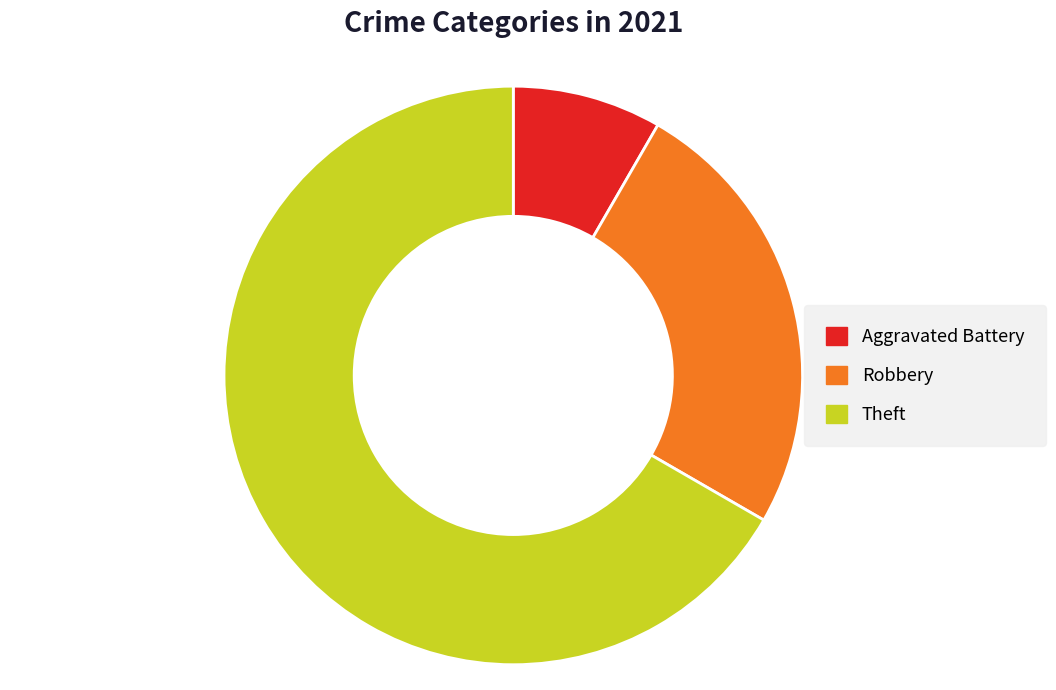

The Robbery slice represents 25% of the pie. True or false?

True